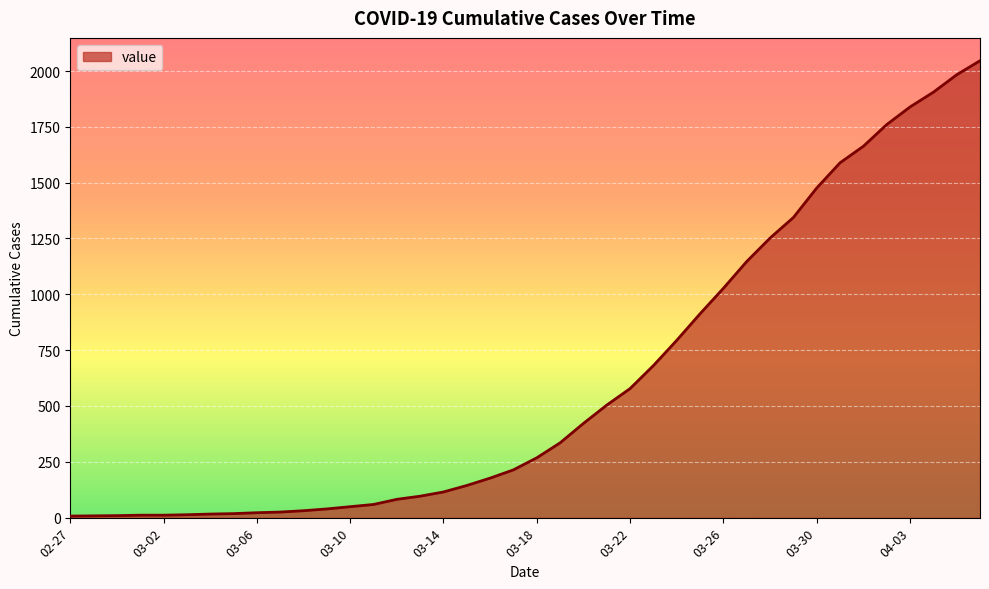

What is the difference between the maximum and minimum values?

2039